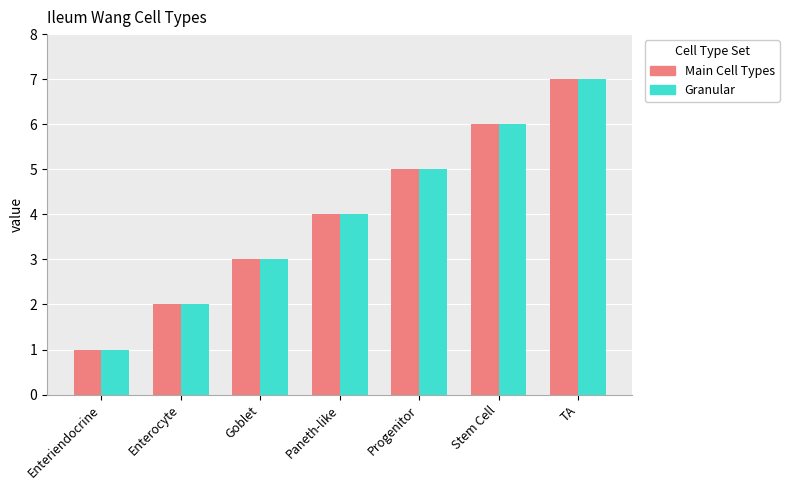

What position from the right is Stem Cell?

2